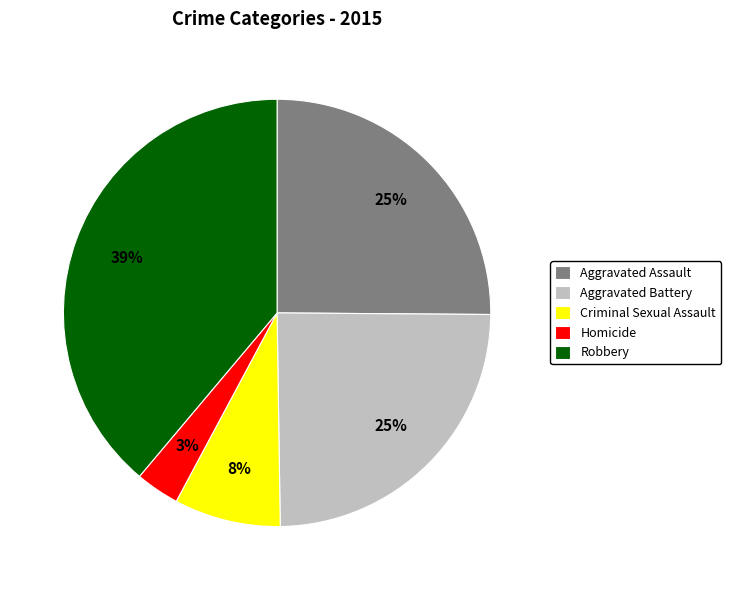

Is the sum of Robbery and Homicide greater than half?

No